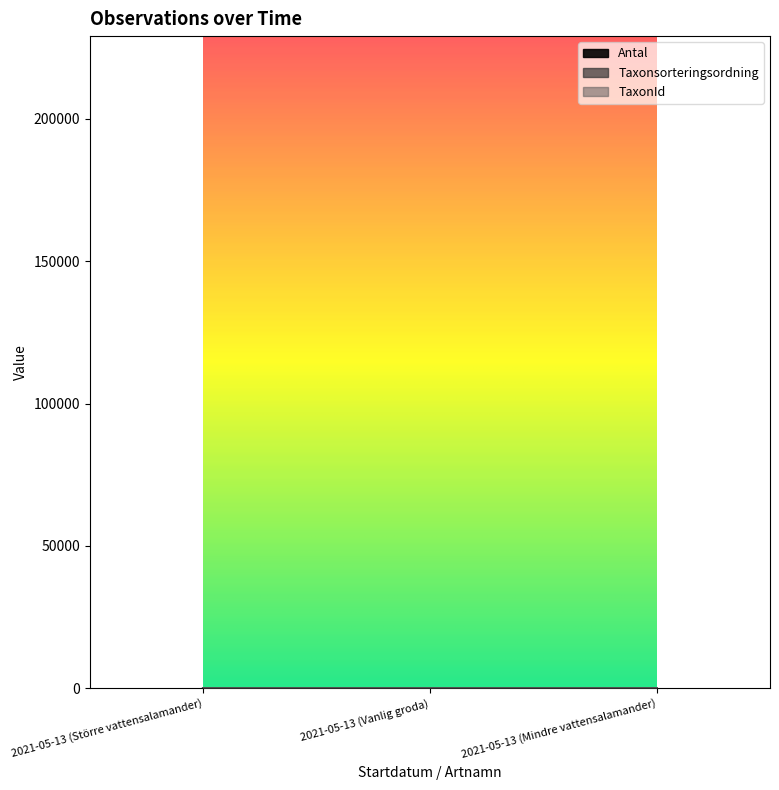

What is the value of the TaxonId point at the 1st from the left?

12.0